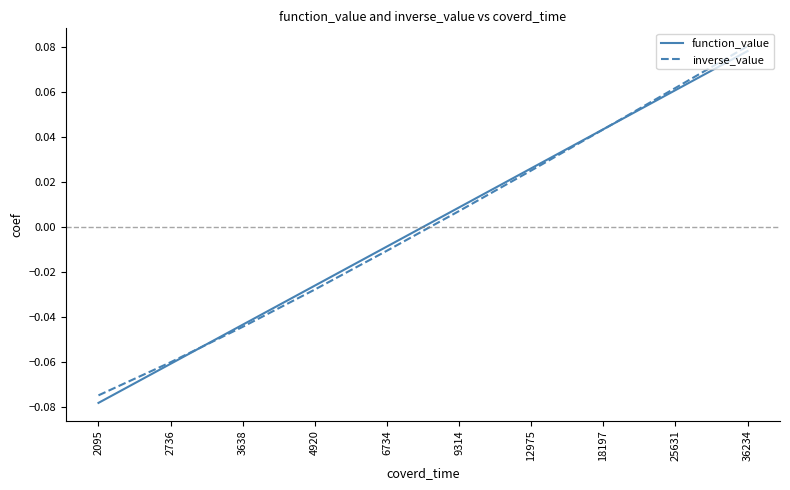

Is the value of inverse_value at 2736 greater than the value of function_value at 6734?

No